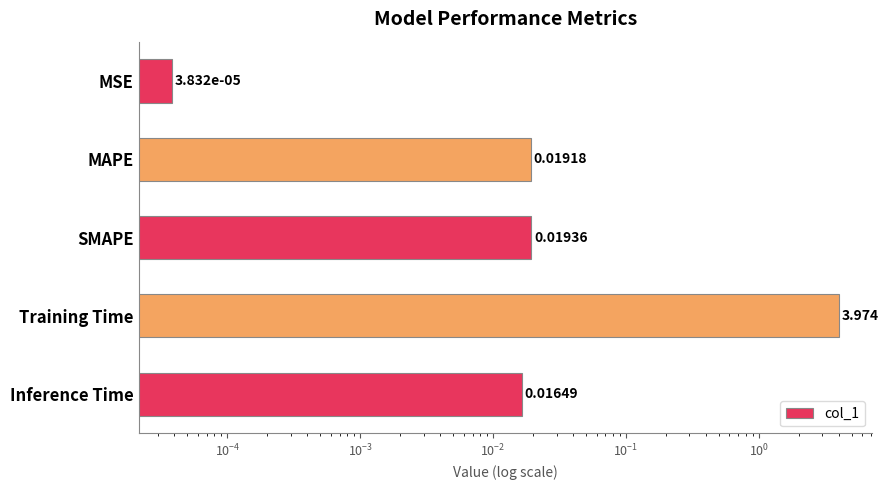

Between SMAPE and MSE, which is larger?

SMAPE